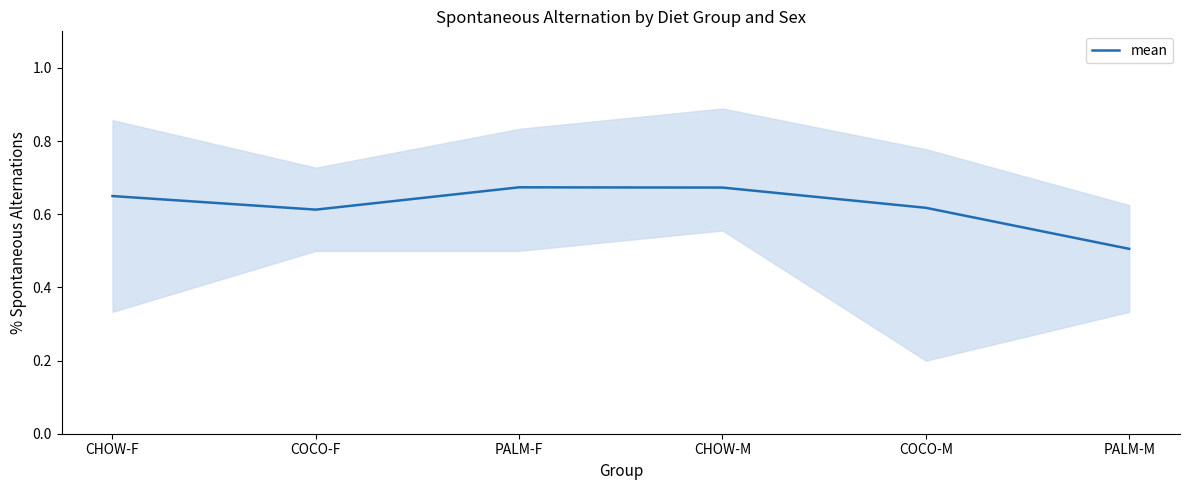

Does the chart display data point markers on the line(s)?

No